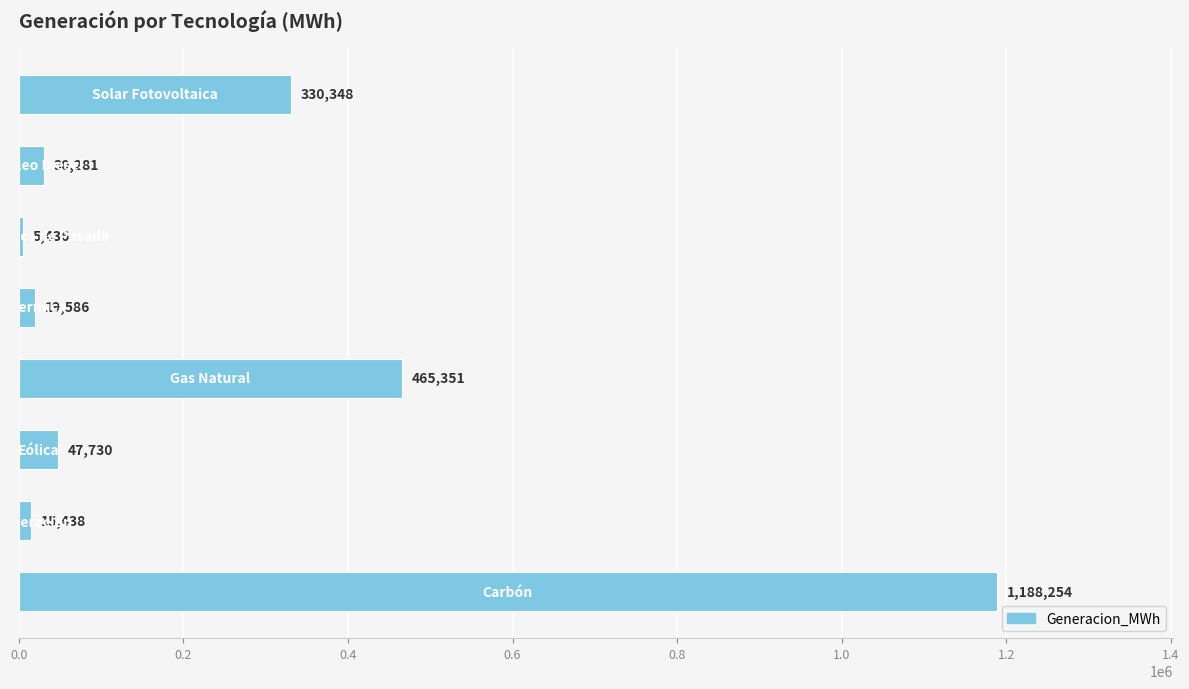

What is the greatest value displayed?

1188253.6